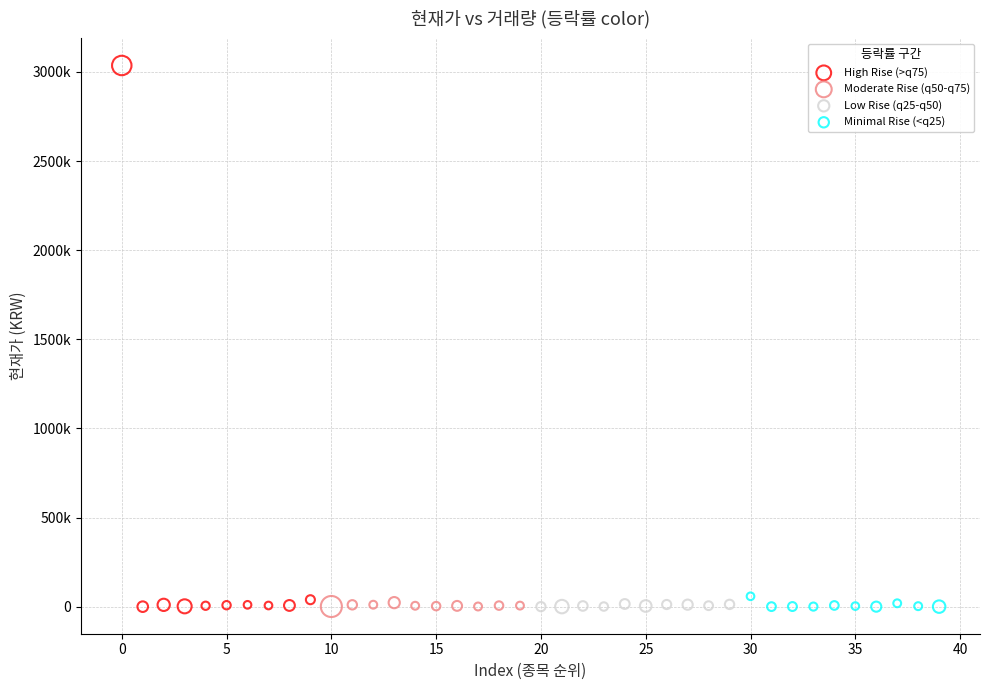

Which series contains the highest Y value?

High Rise (>q75)